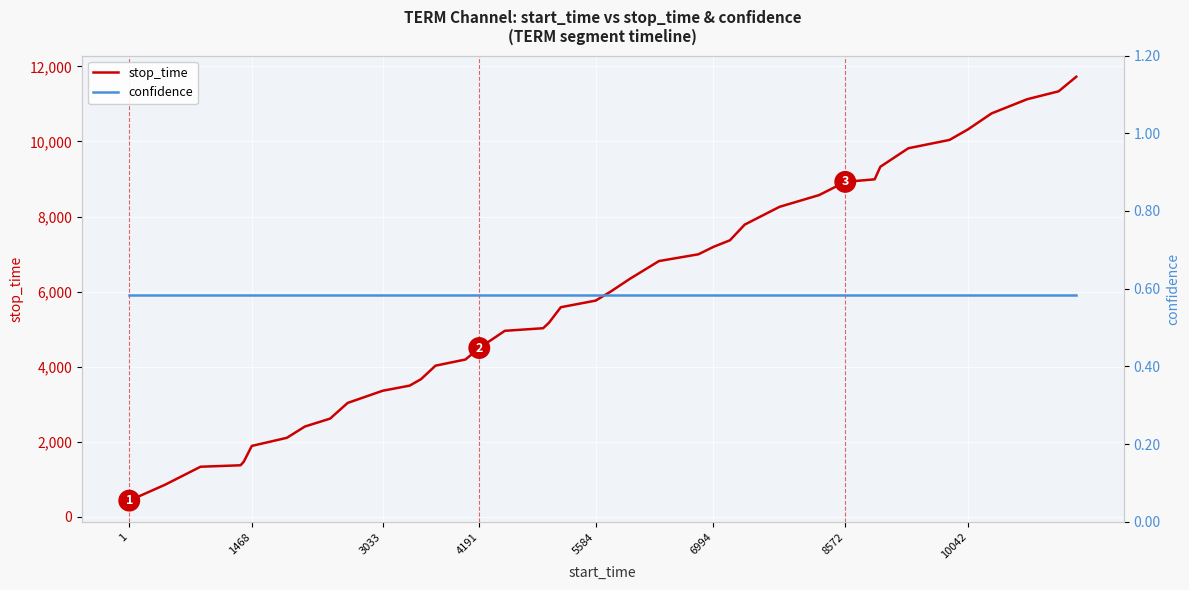

At how many categories does at least one series exceed 2071?

34